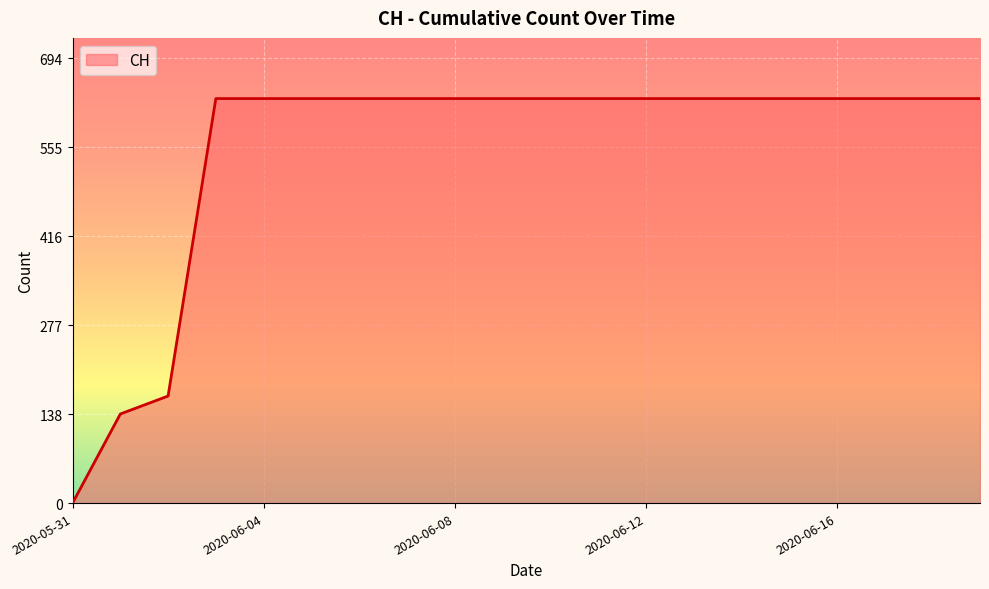

What is the difference between the maximum and minimum values?

631